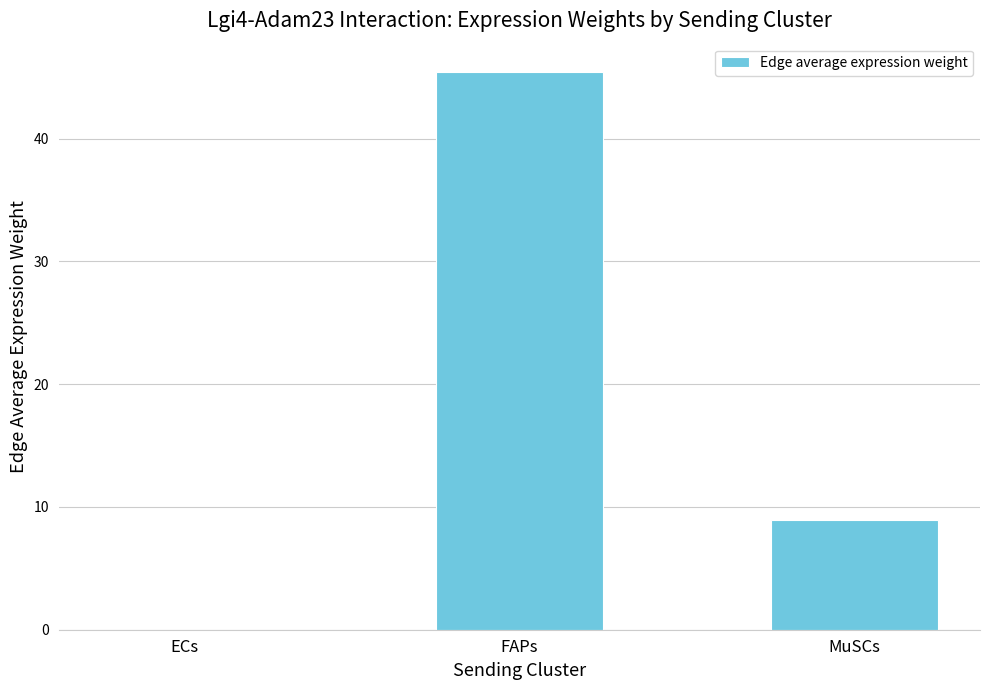

What is the greatest value displayed?

45.5